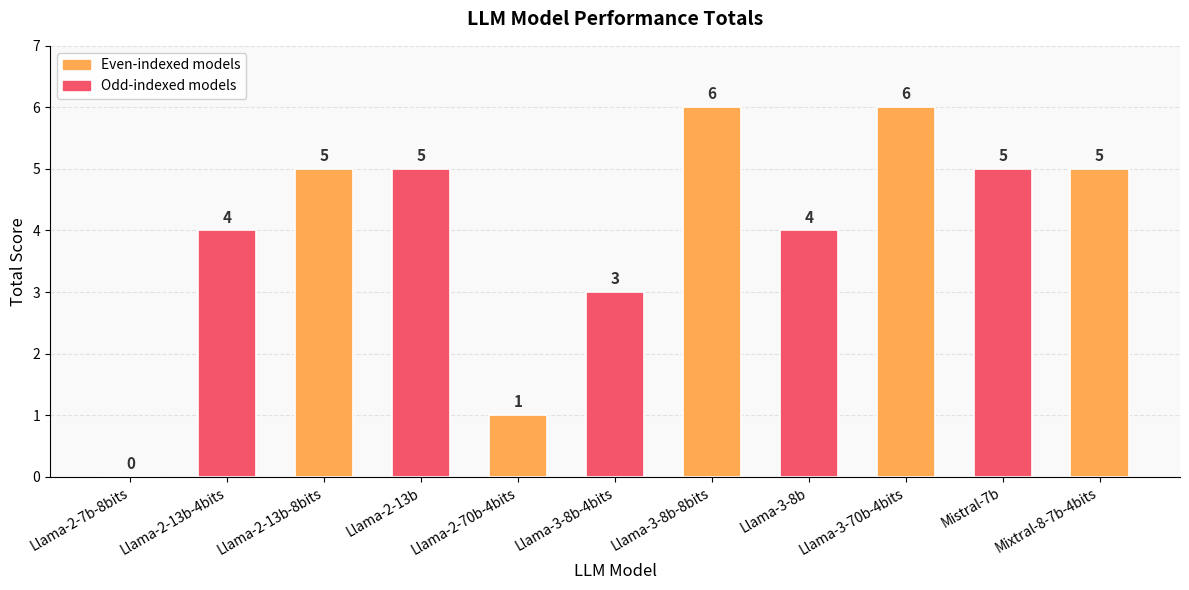

What is the change in value from Llama-2-13b-8bits to Llama-2-70b-4bits?

-4